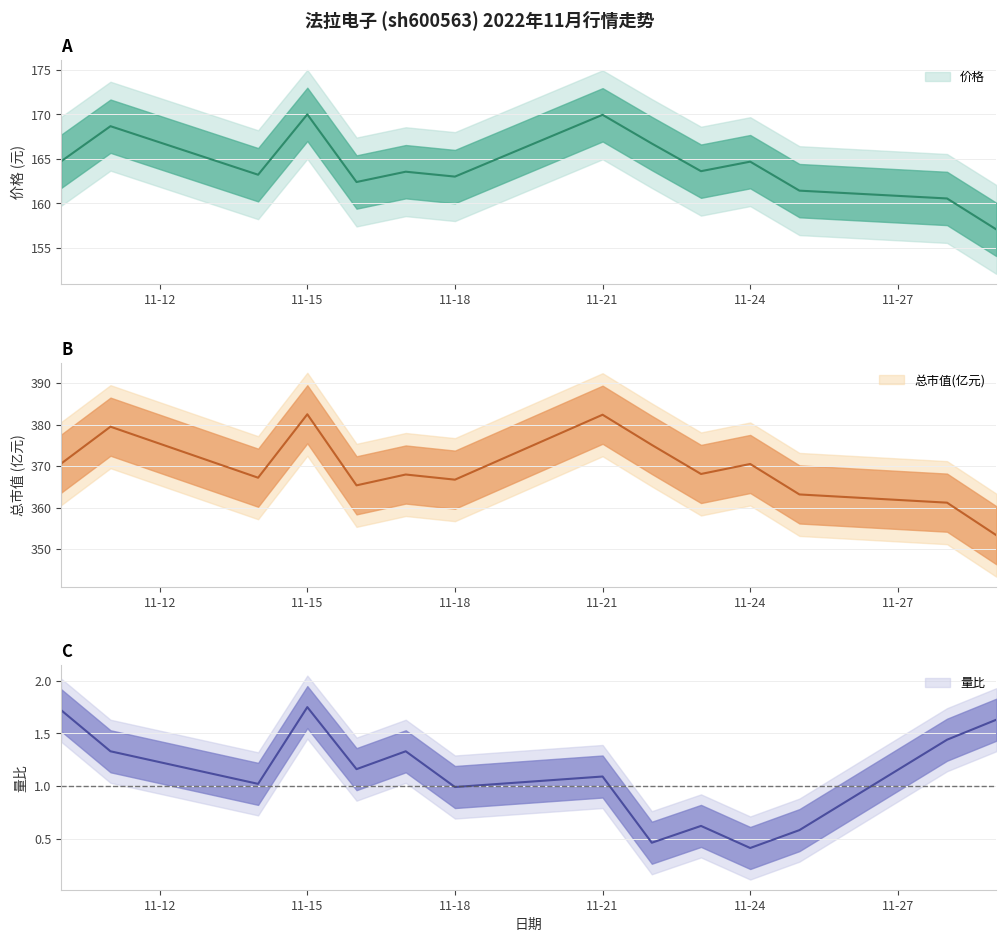

True or false: 量比 and 总市值(亿元) intersect in this chart.

False